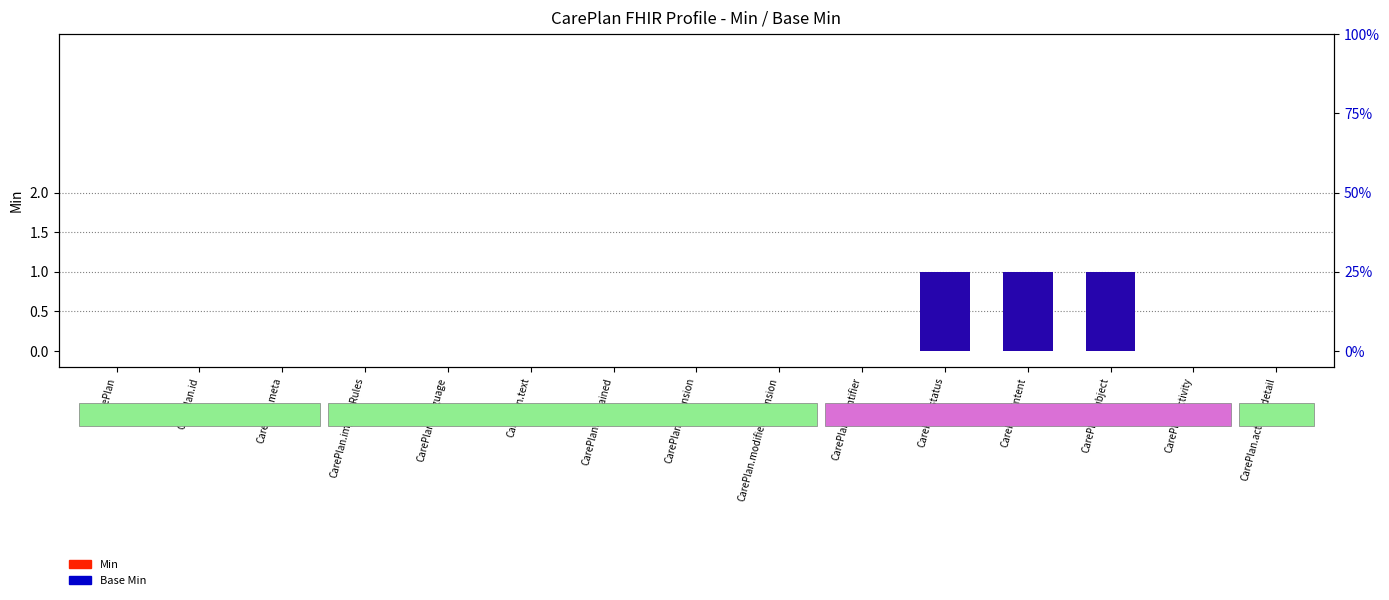

How many distinct data groups are displayed?

2